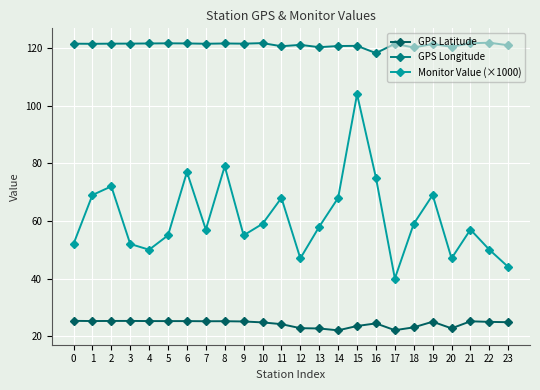

What are all the series names shown in the legend?

GPS Latitude, GPS Longitude, Monitor Value (×1000)